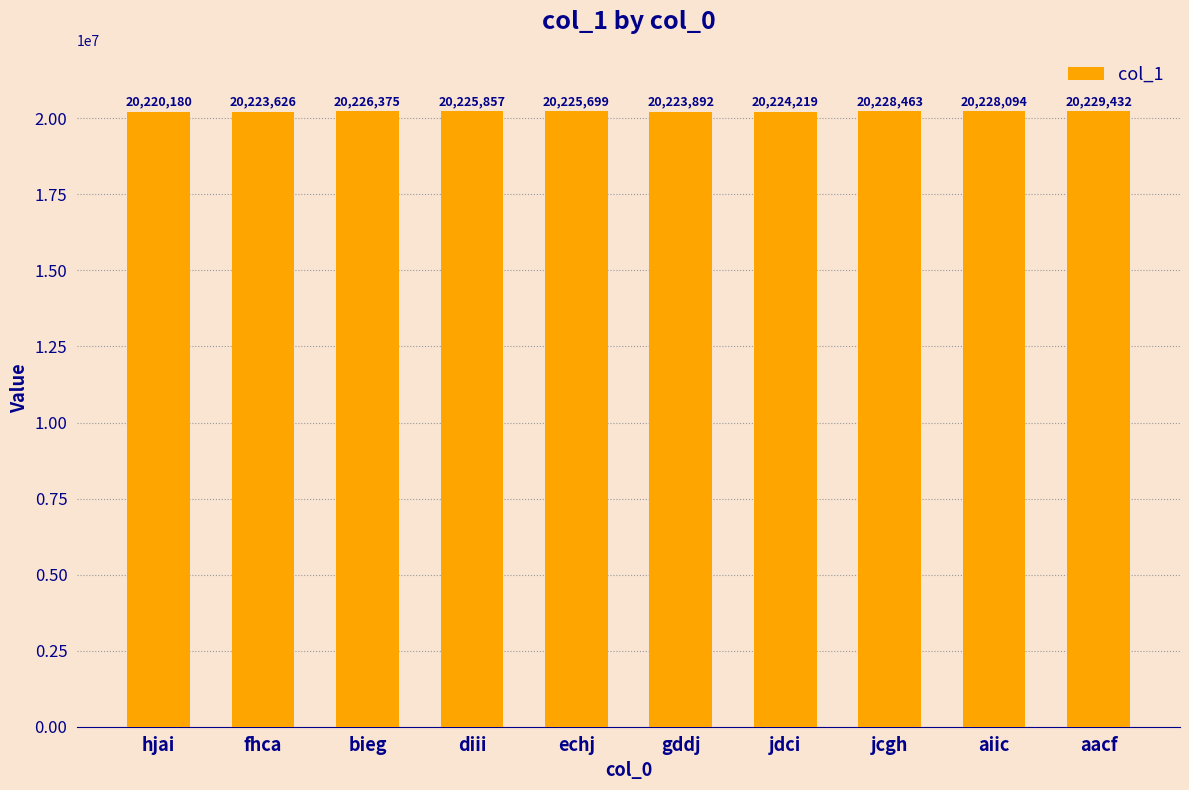

Approximately how many times larger is the value at jdci compared to gddj?

1.0